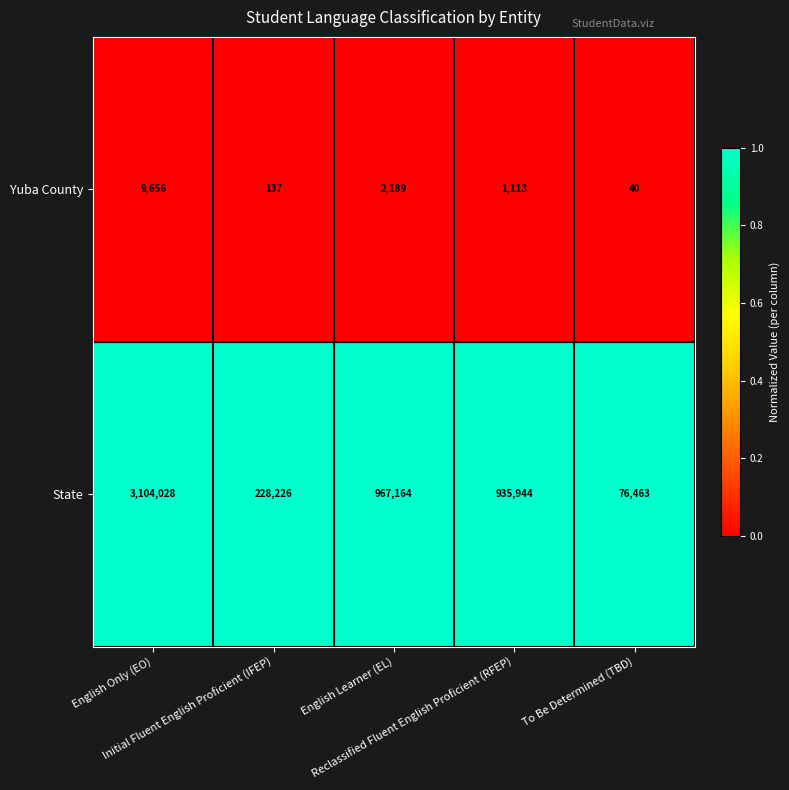

List the series in order of their peak value, highest first.

State, Yuba County